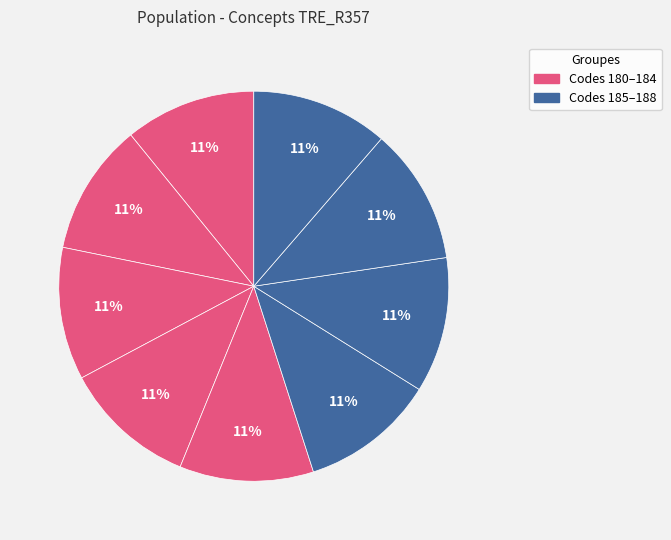

How many segments does this pie chart have?

9